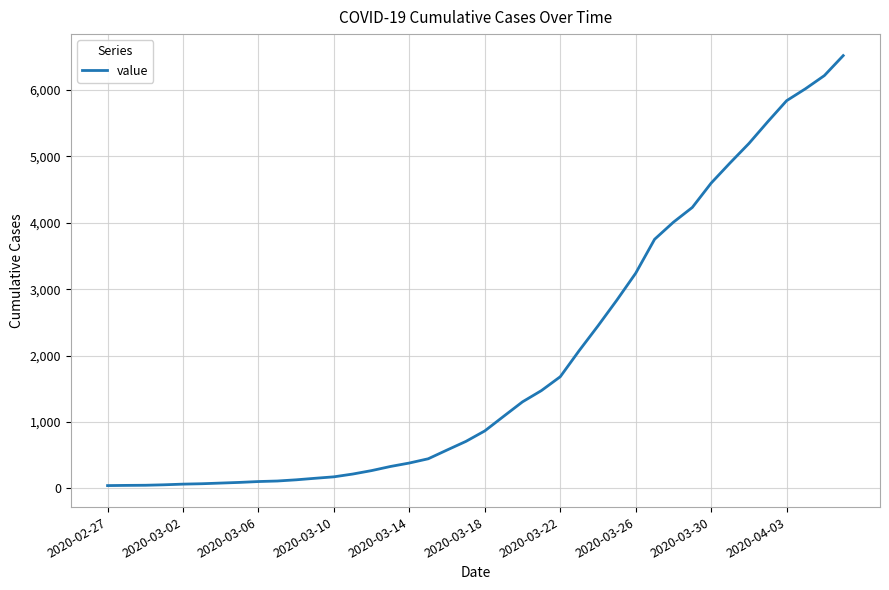

What is the difference between the second highest and second lowest values?

6173